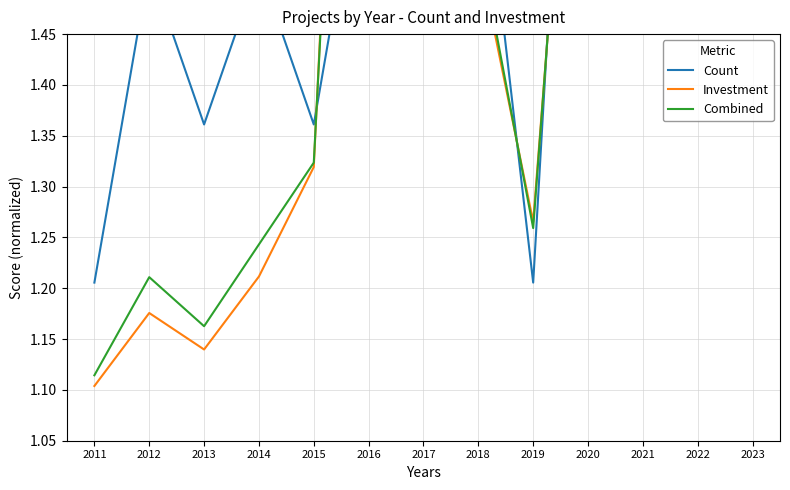

The Count series shows 1.7 at 2016. True or false?

True